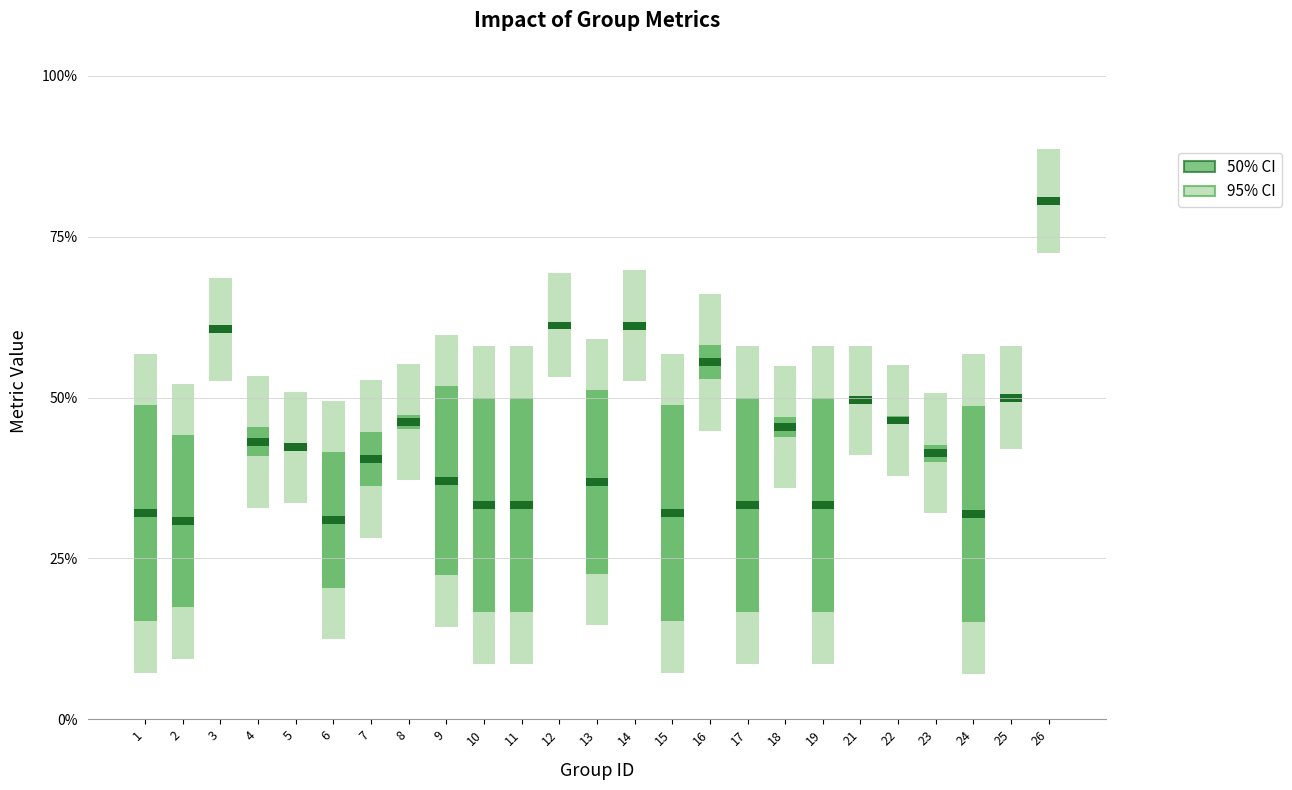

Reading left to right, what are all the values shown in this chart?

95% CI: 1=0.5	2=0.4	3=0.2	4=0.2	5=0.2	6=0.4	7=0.2	8=0.2	9=0.5	10=0.5	11=0.5	12=0.2	13=0.4	14=0.2	15=0.5	16=0.2	17=0.5	18=0.2	19=0.5	21=0.2	22=0.2	23=0.2	24=0.5	25=0.2	26=0.2
50% CI: 1=0.3	2=0.3	3=0.0	4=0.0	5=0.0	6=0.2	7=0.1	8=0.0	9=0.3	10=0.3	11=0.3	12=0.0	13=0.3	14=0.0	15=0.3	16=0.1	17=0.3	18=0.0	19=0.3	21=0.0	22=0.0	23=0.0	24=0.3	25=0.0	26=0.0